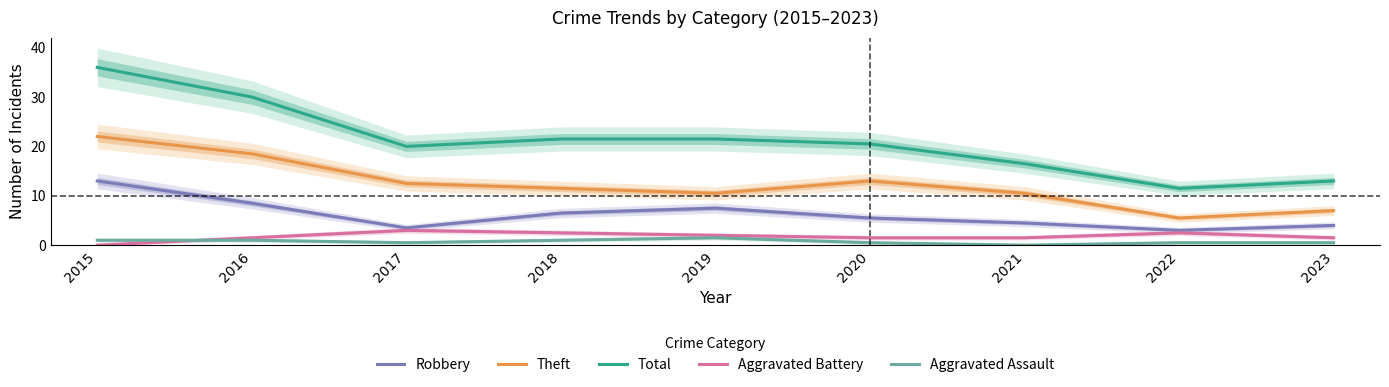

True or false: Robbery and Aggravated Assault intersect in this chart.

False